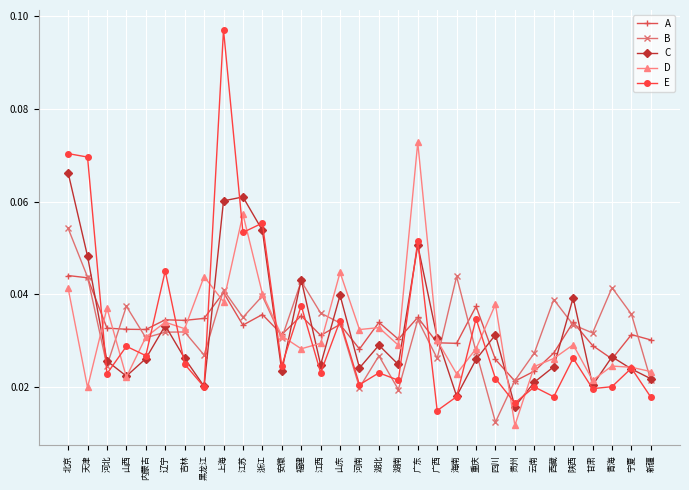

At which category does D reach its first local peak?

河北